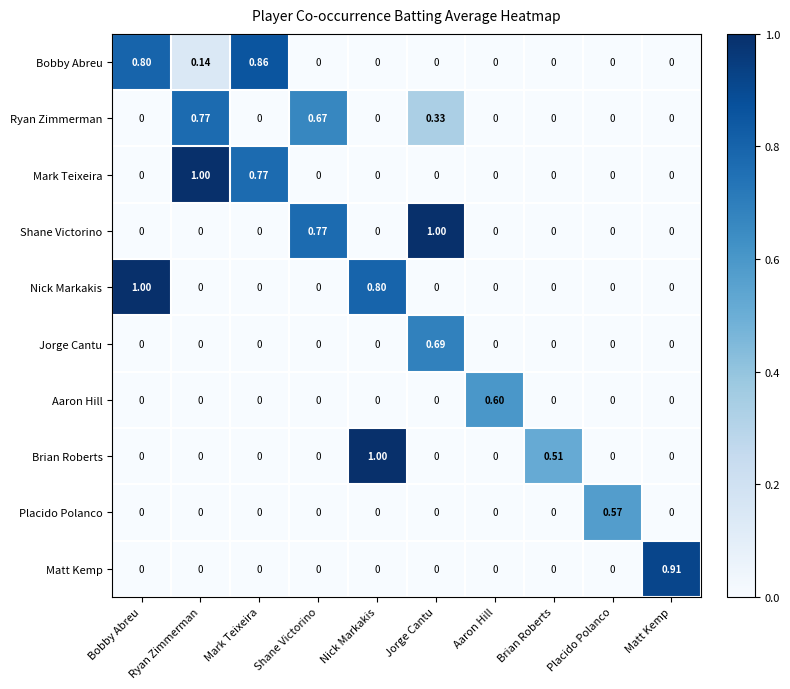

At how many categories does at least one series exceed 0?

10